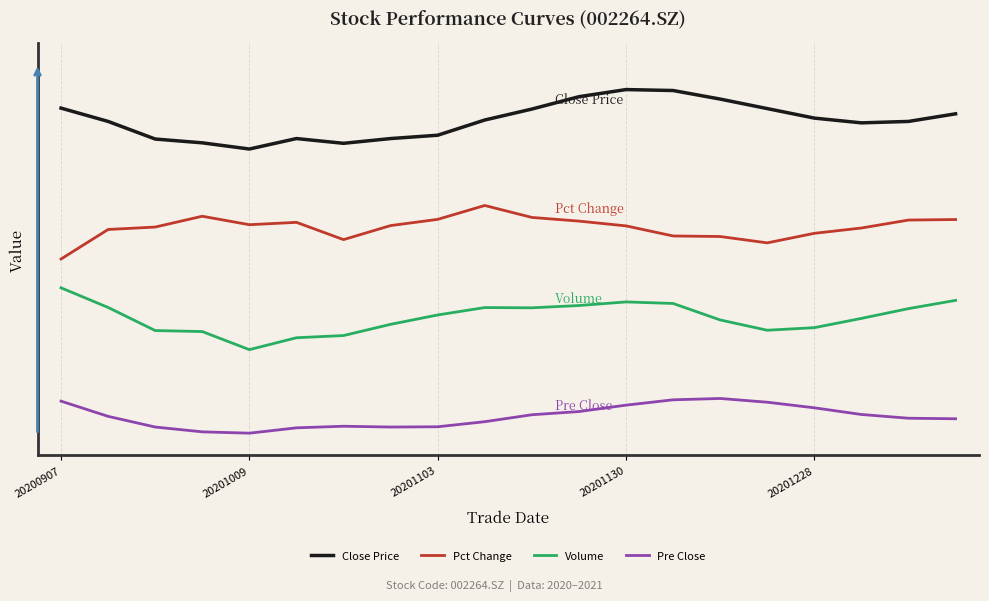

Which series has the largest total across all categories?

Close Price